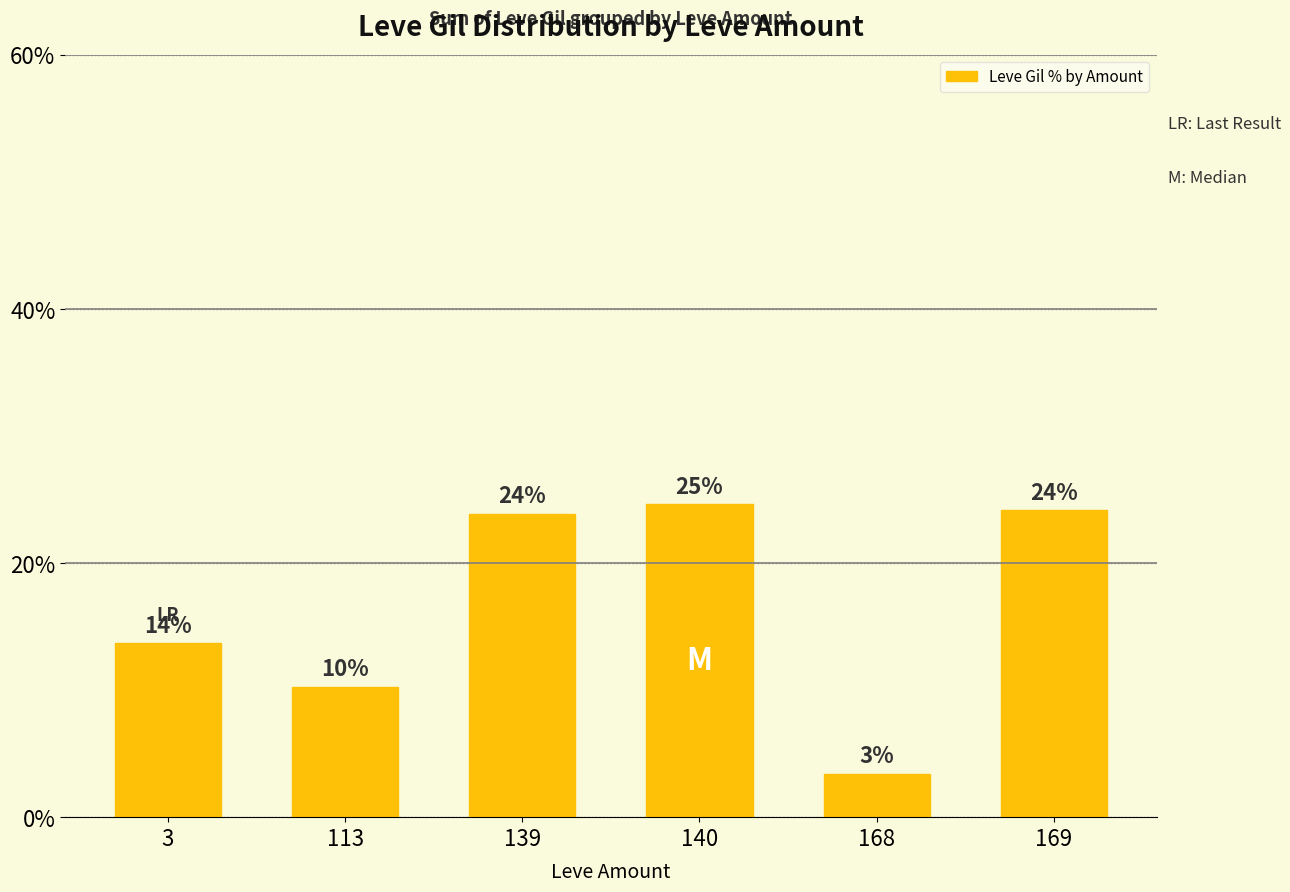

What is the smallest value displayed?

3.4